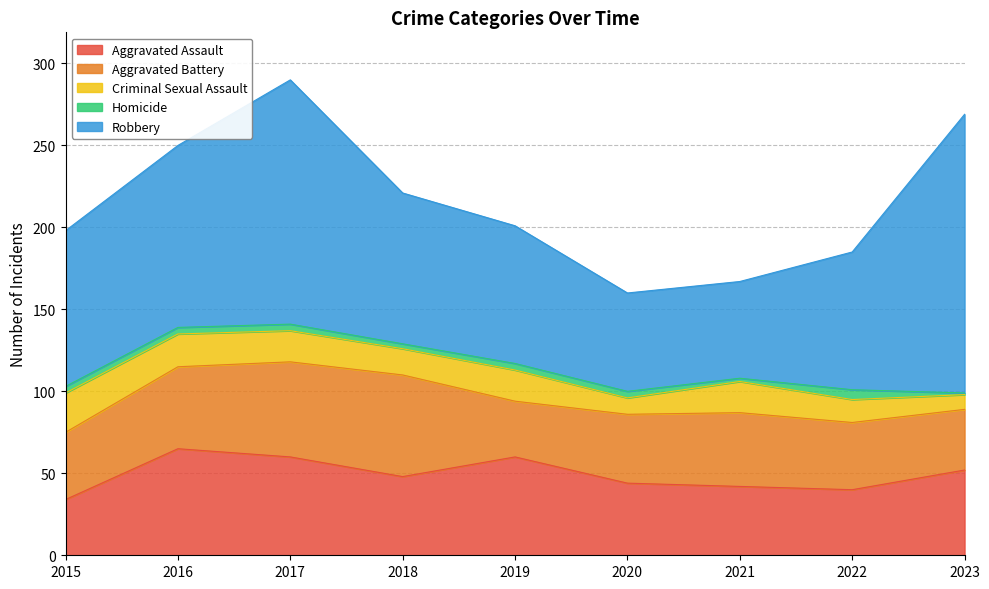

Rank the series at 2019 from highest to lowest value.

Robbery, Aggravated Assault, Aggravated Battery, Criminal Sexual Assault, Homicide